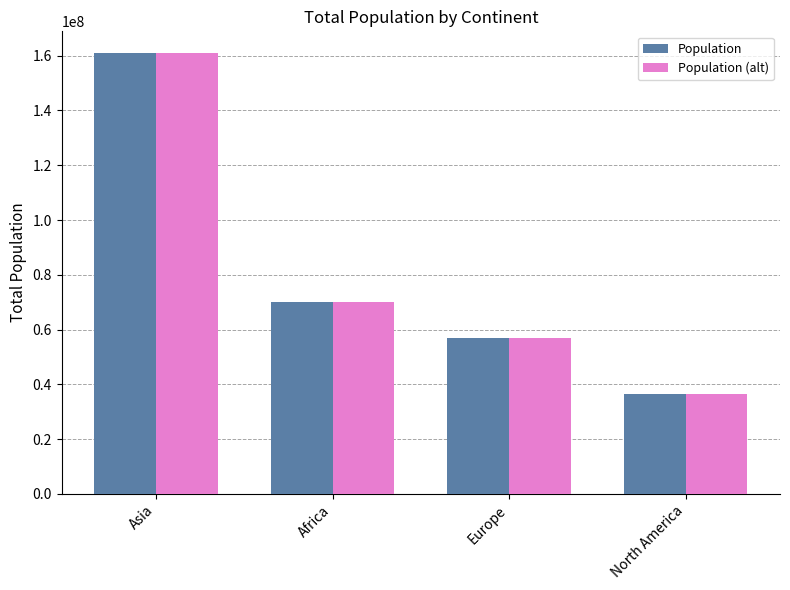

What is the average value of the Population (alt) series?

81091610